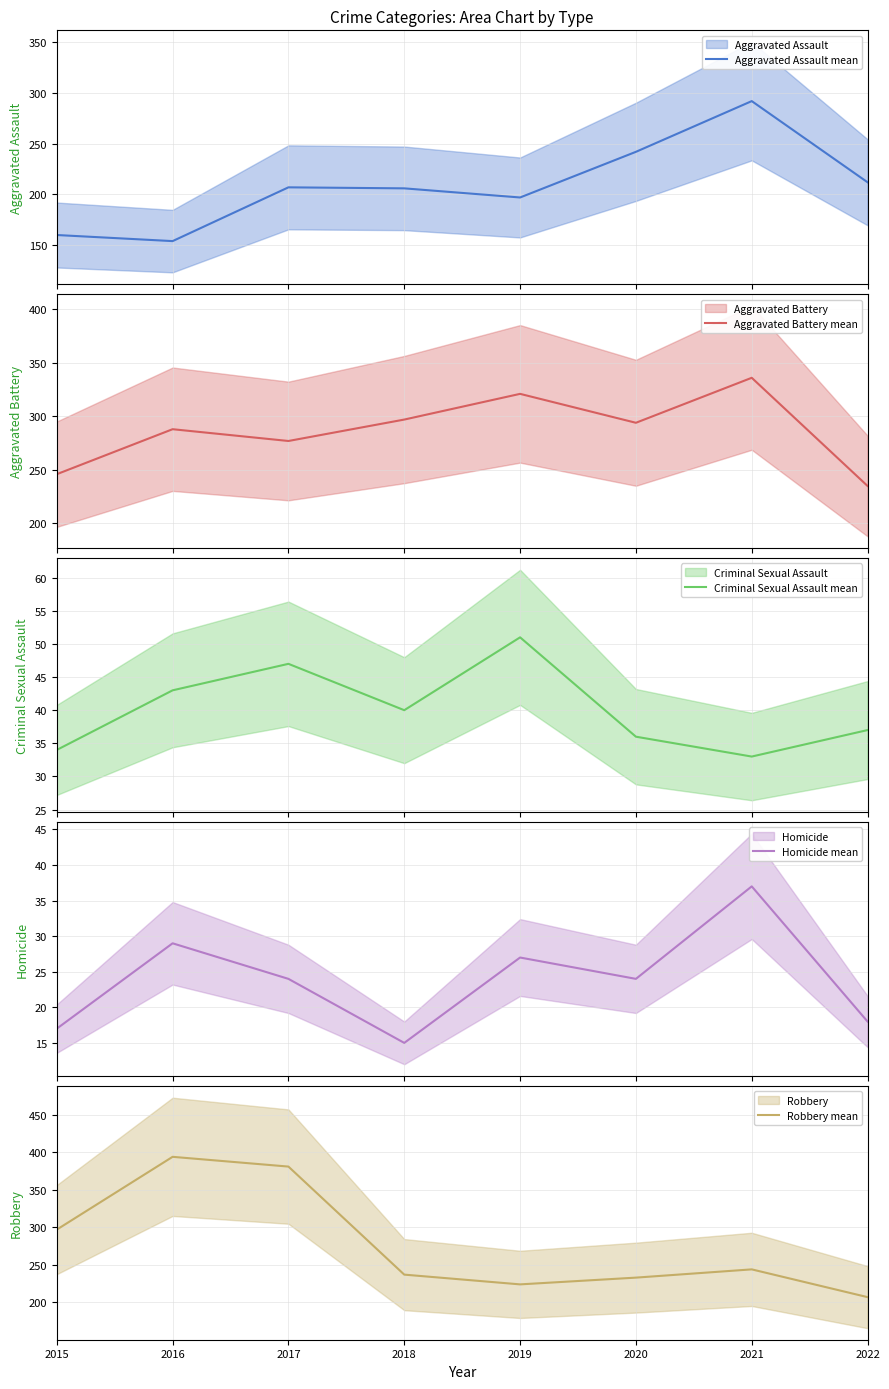

How many interior local peaks does the Homicide mean series have?

3